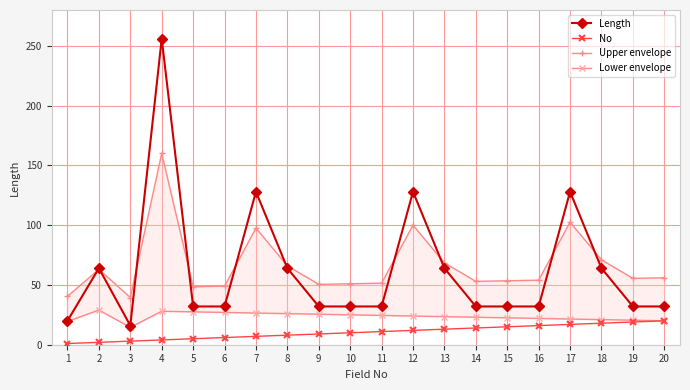

Which series has the widest spread of values?

Length